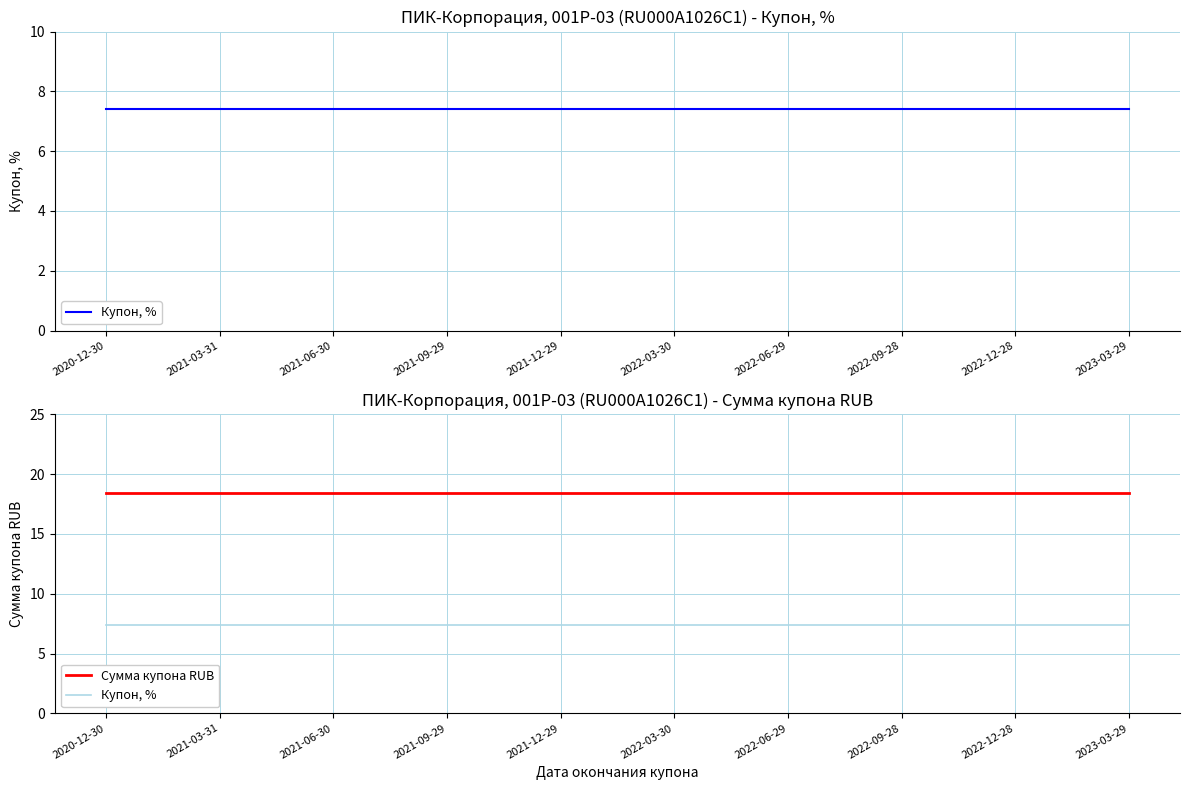

True or false: Сумма купона RUB and Купон, % intersect in this chart.

False